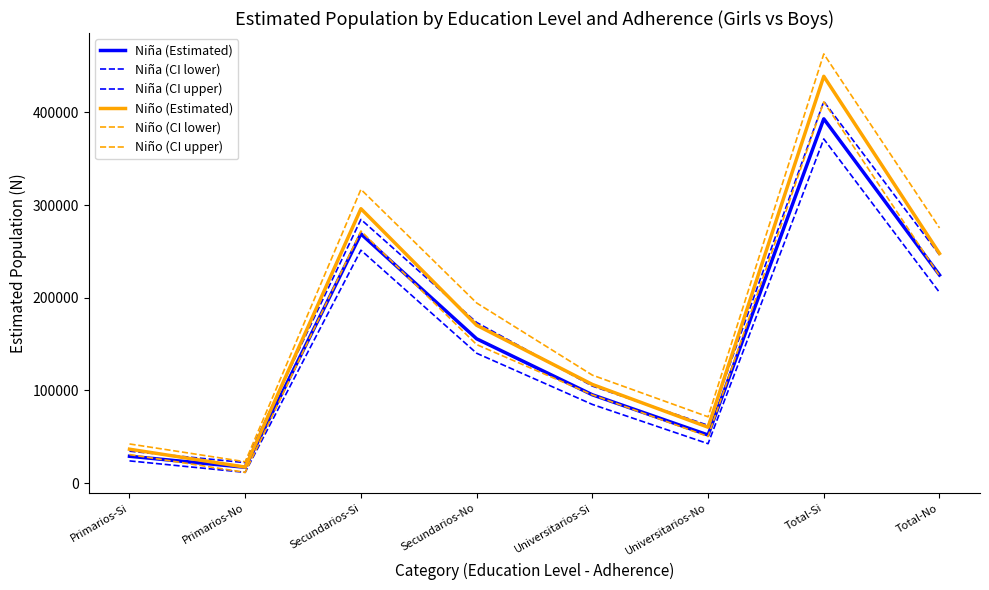

What is the label of the 2nd point from the left?

Primarios-No